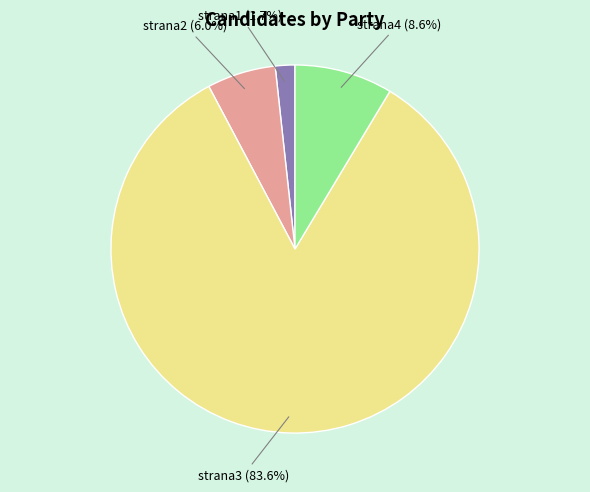

Is there any slice that represents more than half of the pie?

Yes